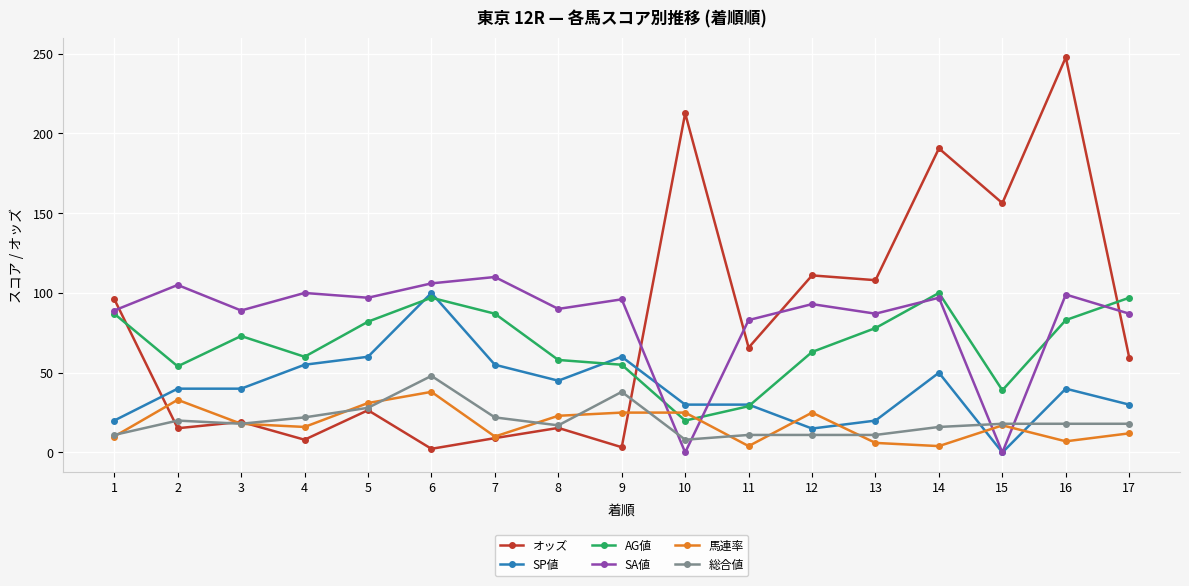

At how many categories does at least one series exceed 62?

17